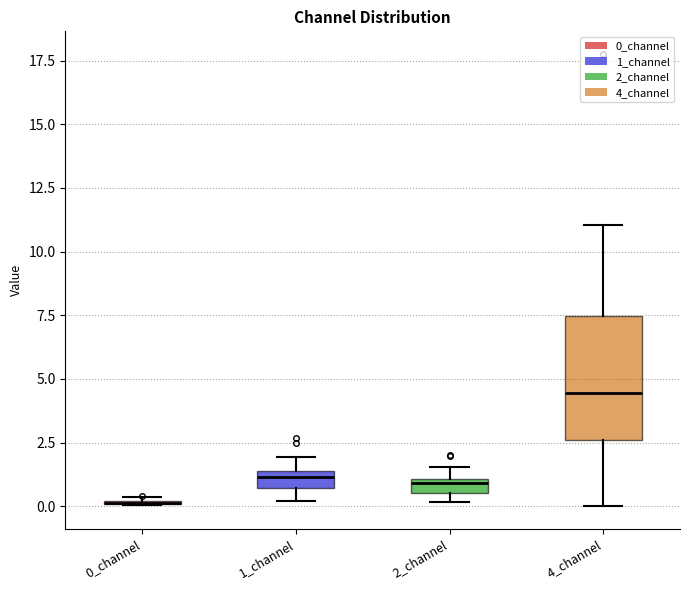

Which box is the tallest, from its lower edge to its upper edge?

4_channel